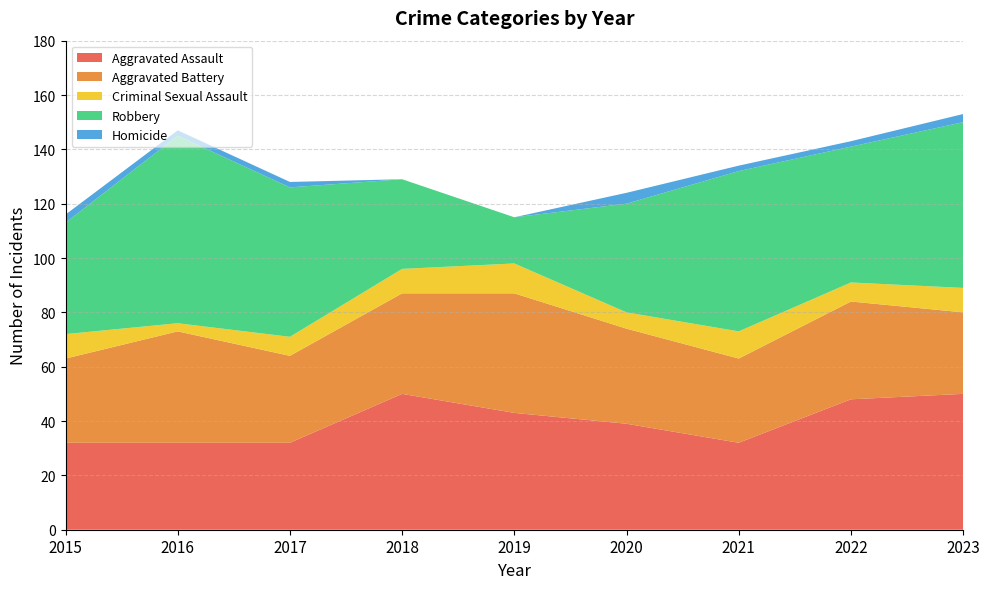

Reading left to right, what are all the values shown in this chart?

Aggravated Assault: 32	32	32	50	43	39	32	48	50
Aggravated Battery: 31	41	32	37	44	35	31	36	30
Criminal Sexual Assault: 9	3	7	9	11	6	10	7	9
Robbery: 41	69	55	33	17	40	59	50	61
Homicide: 3	2	2	0	0	4	2	2	3